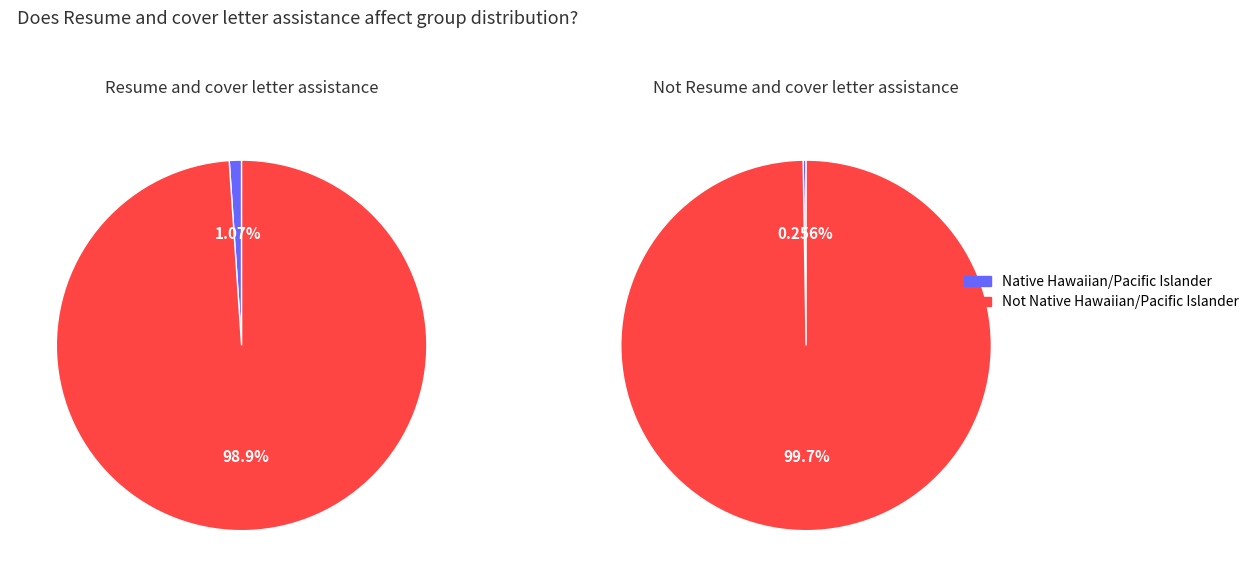

Rank the series at Not Native Hawaiian/Pacific Islander from highest to lowest value.

Not Resume and cover letter assistance, Resume and cover letter assistance